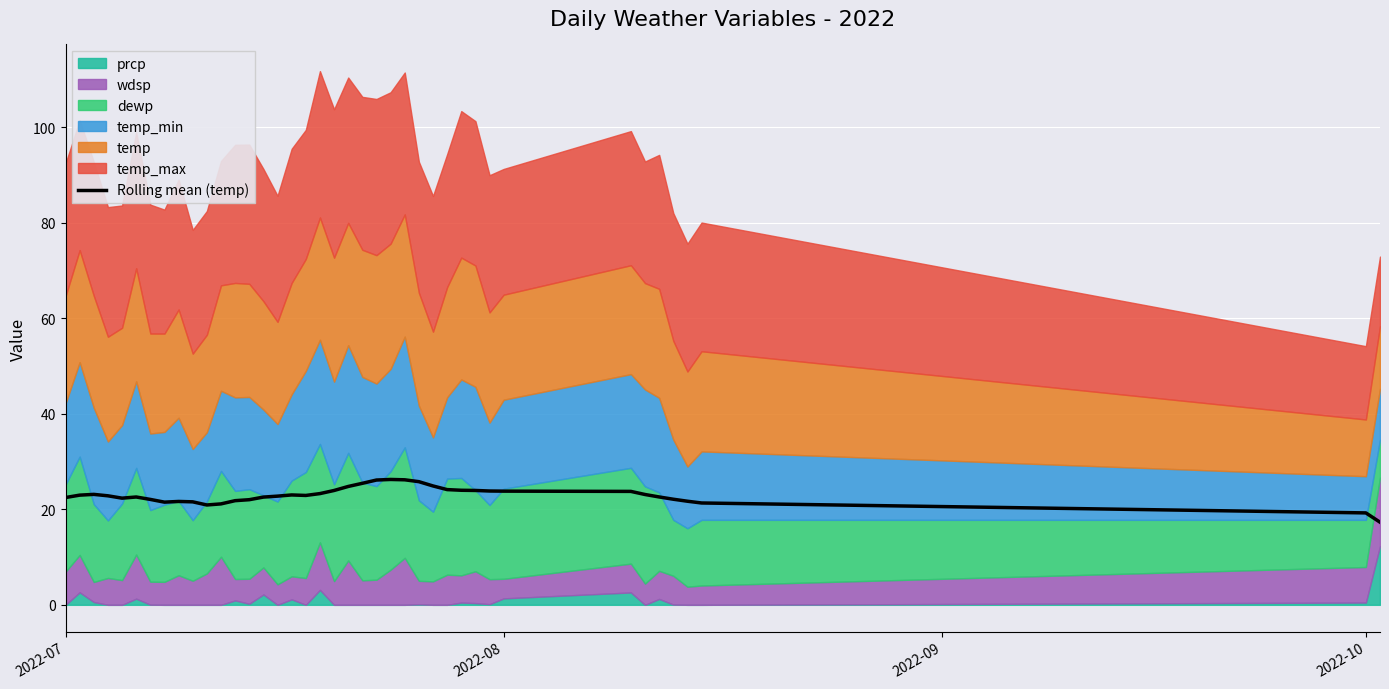

What is the value of the 38th point from the left?

21.3